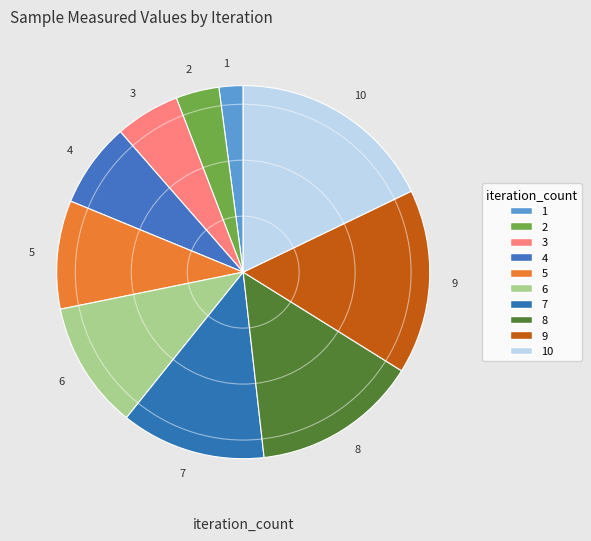

Combined, do 7 and 6 account for over 50%?

No